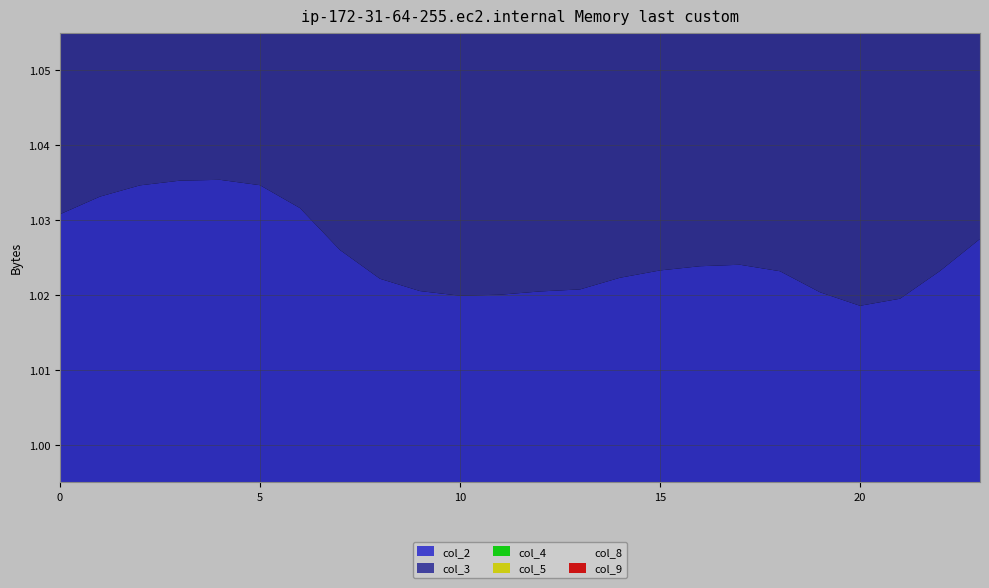

Reading right to left, what are all the values shown in this chart?

col_2: 23=1.0	22=1.0	21=1.0	20=1.0	19=1.0	18=1.0	17=1.0	16=1.0	15=1.0	14=1.0	13=1.0	12=1.0	11=1.0	10=1.0	9=1.0	8=1.0	7=1.0	6=1.0	5=1.0	4=1.0	3=1.0	2=1.0	1=1.0	0=1.0
col_3: 23=1.0	22=1.0	21=1.0	20=1.0	19=1.0	18=1.0	17=1.0	16=1.0	15=1.0	14=1.0	13=1.0	12=1.0	11=1.0	10=1.0	9=1.0	8=1.0	7=1.0	6=1.0	5=1.0	4=1.0	3=1.0	2=1.0	1=1.0	0=1.0
col_4: 23=1.0	22=1.0	21=1.0	20=1.0	19=1.0	18=1.0	17=1.0	16=1.0	15=1.0	14=1.0	13=1.0	12=1.0	11=1.0	10=1.0	9=1.0	8=1.0	7=1.0	6=1.0	5=1.0	4=1.0	3=1.0	2=1.0	1=1.0	0=1.0
col_5: 23=1.0	22=1.0	21=1.0	20=1.0	19=1.0	18=1.0	17=1.0	16=1.0	15=1.0	14=1.0	13=1.0	12=1.0	11=1.0	10=1.0	9=1.0	8=1.0	7=1.0	6=1.0	5=1.0	4=1.0	3=1.0	2=1.0	1=1.0	0=1.0
col_8: 23=1.0	22=1.0	21=1.0	20=1.0	19=1.0	18=1.0	17=1.0	16=1.0	15=1.0	14=1.0	13=1.0	12=1.0	11=1.0	10=1.0	9=1.0	8=1.0	7=1.0	6=1.0	5=1.0	4=1.0	3=1.0	2=1.0	1=1.0	0=1.0
col_9: 23=1.0	22=1.0	21=1.0	20=1.0	19=1.0	18=1.0	17=1.0	16=1.0	15=1.0	14=1.0	13=1.0	12=1.0	11=1.0	10=1.0	9=1.0	8=1.0	7=1.0	6=1.0	5=1.0	4=1.0	3=1.0	2=1.0	1=1.0	0=1.0